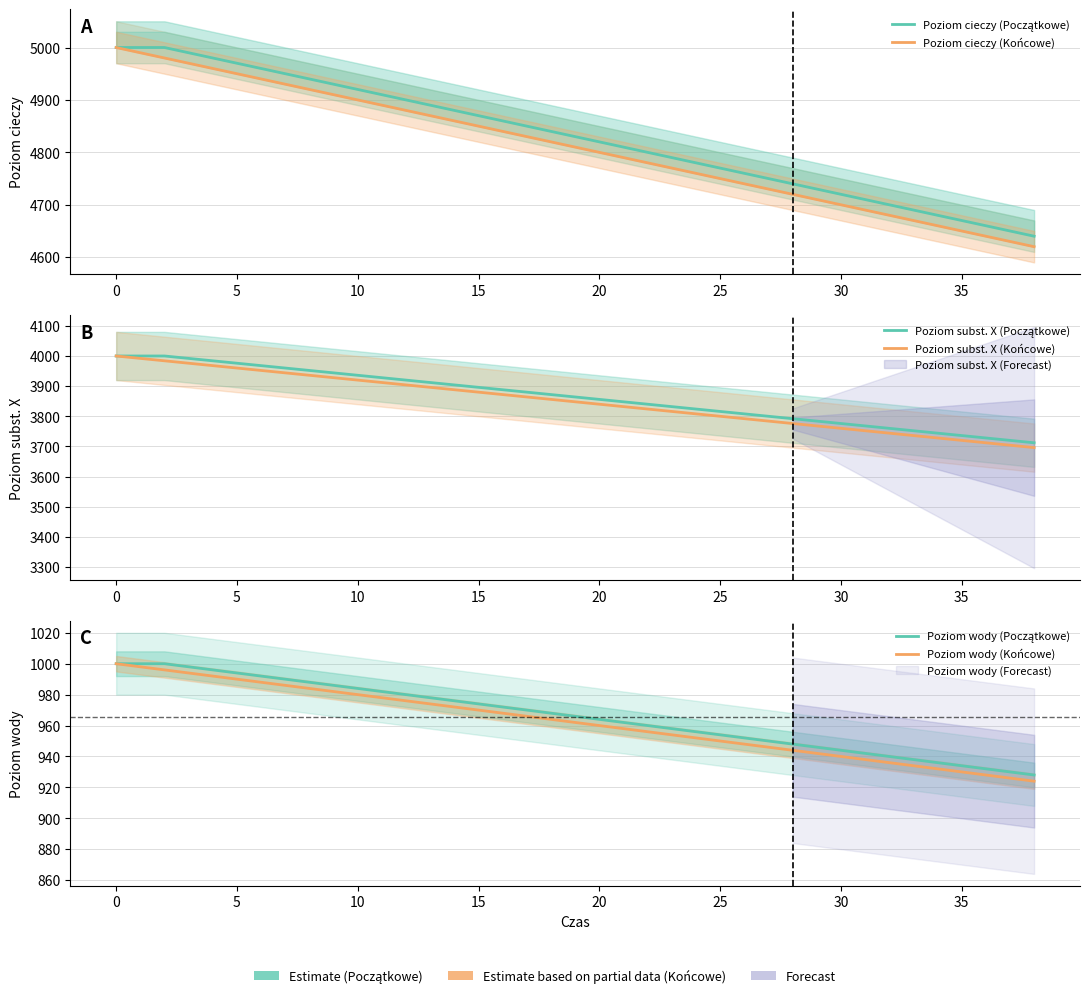

True or false: Poziom subst. X (Początkowe) and Poziom subst. X (Końcowe) intersect in this chart.

False